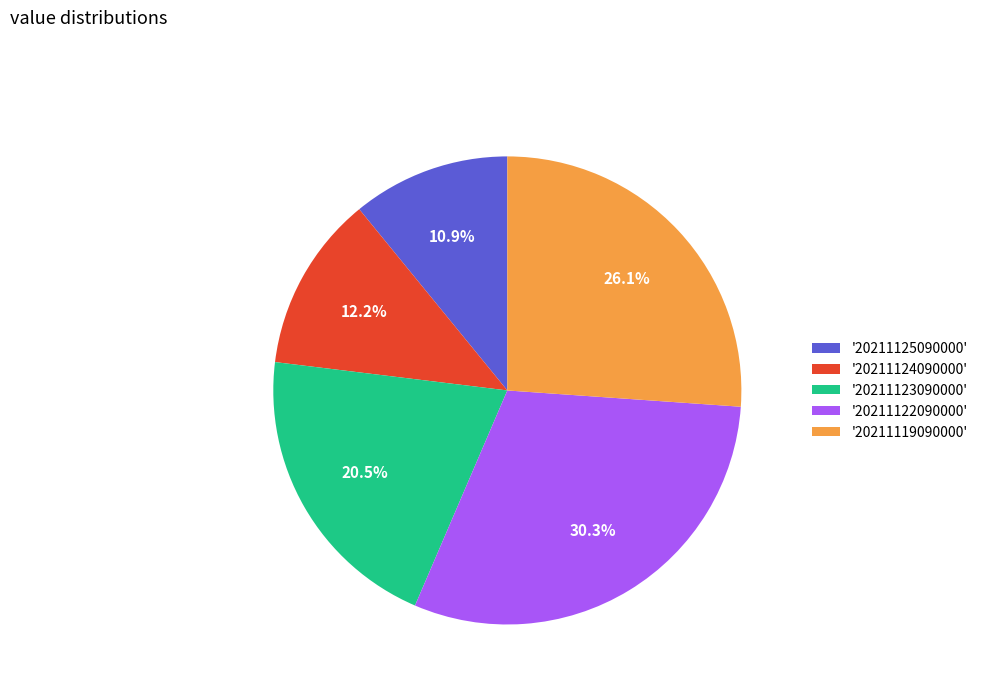

To the nearest percent, what is the difference between the largest and smallest slice percentages?

19%